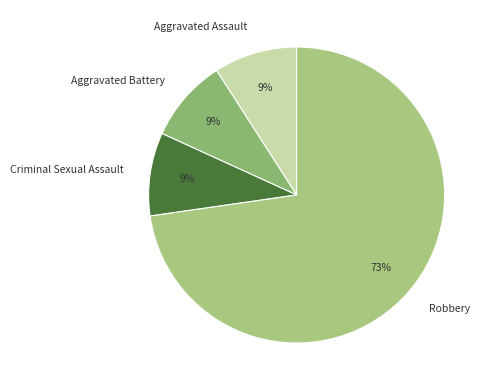

Combined, do Aggravated Battery and Criminal Sexual Assault account for over 50%?

No